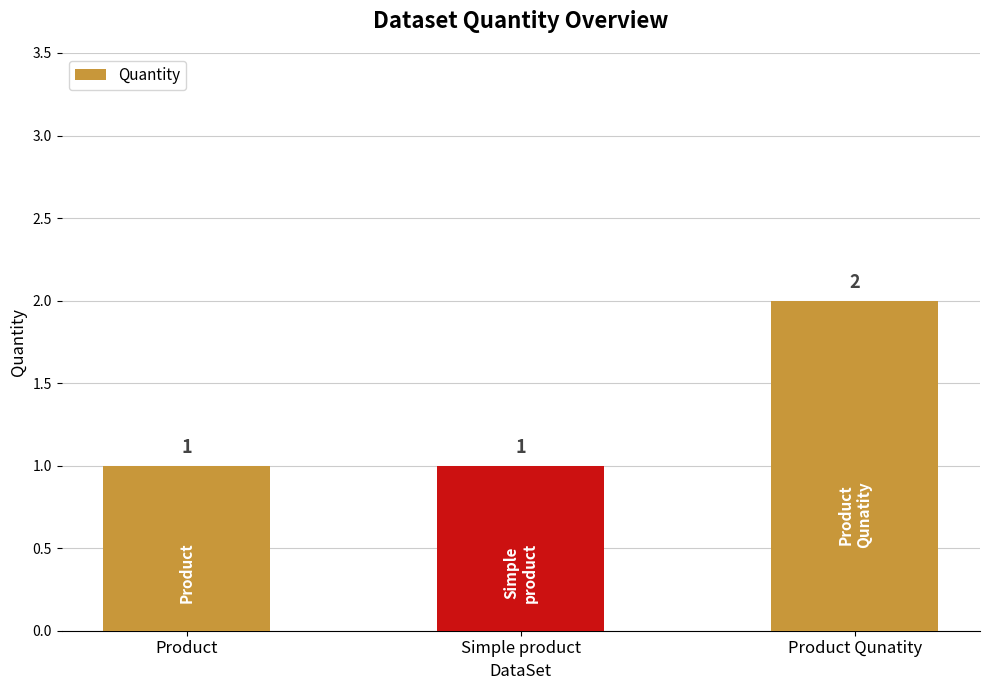

What is the sum of all values?

4